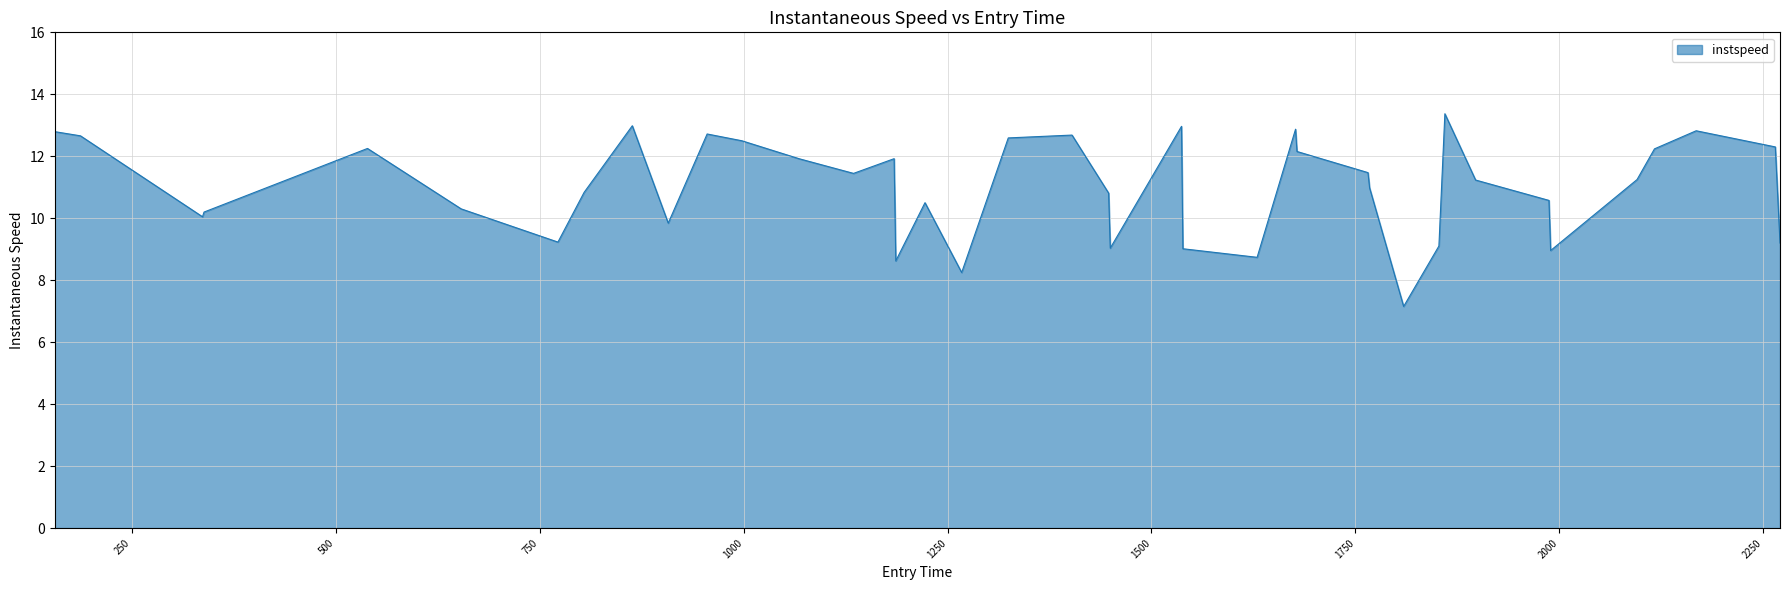

What is the greatest value displayed?

13.4